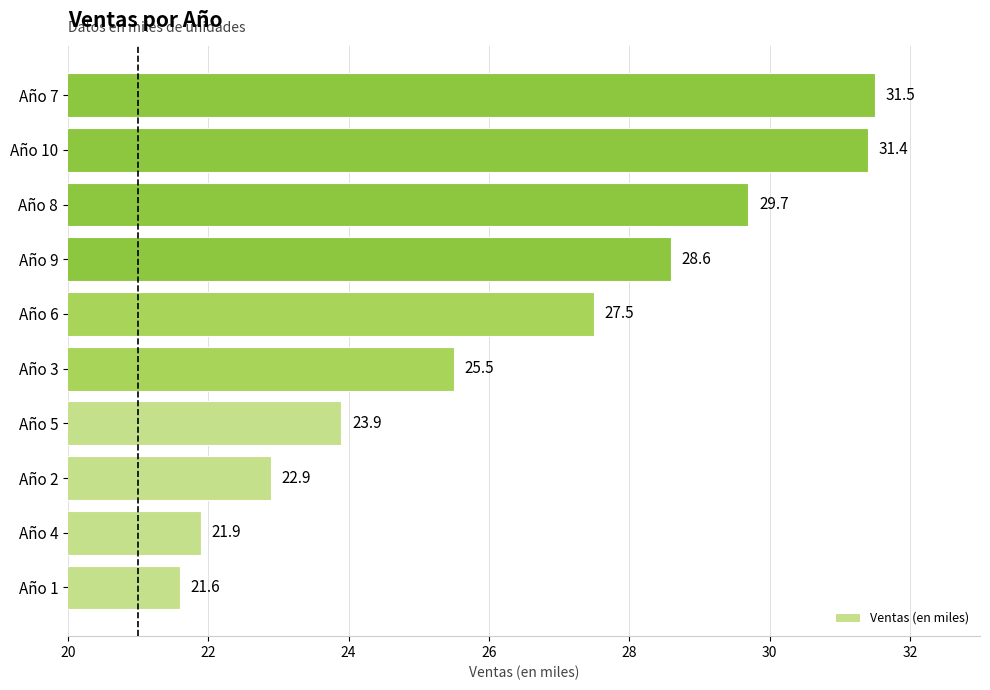

Count the number of data series in this chart.

1